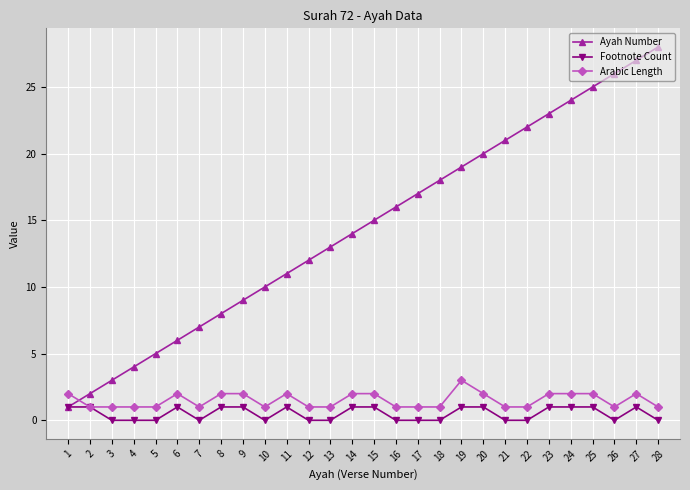

Which label corresponds to the largest value in the chart?

28